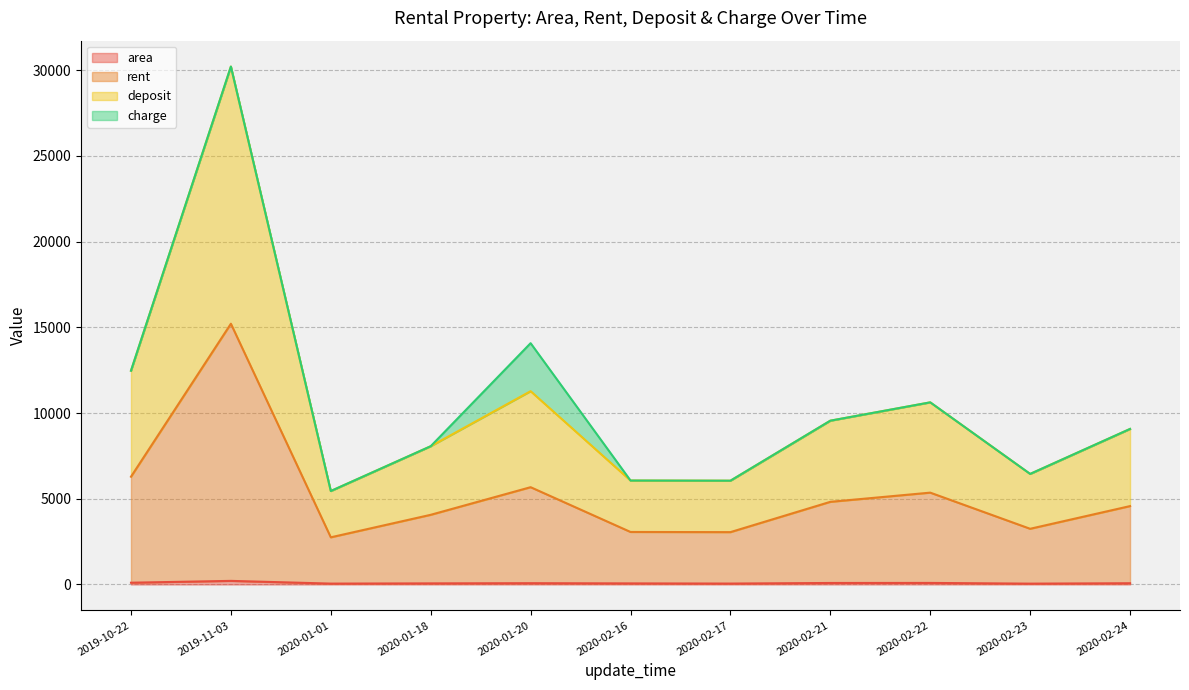

Does the chart display data point markers on the line(s)?

No